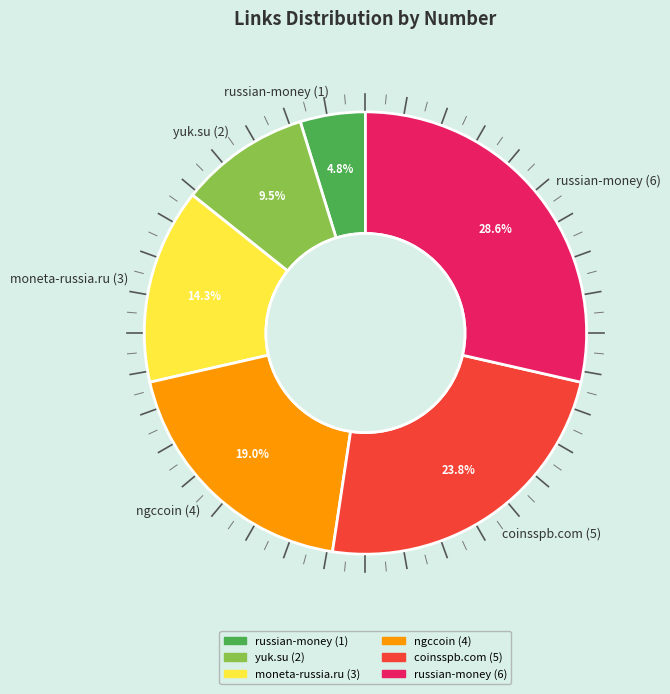

To the nearest percent, what portion does moneta-russia.ru (3) represent?

14%